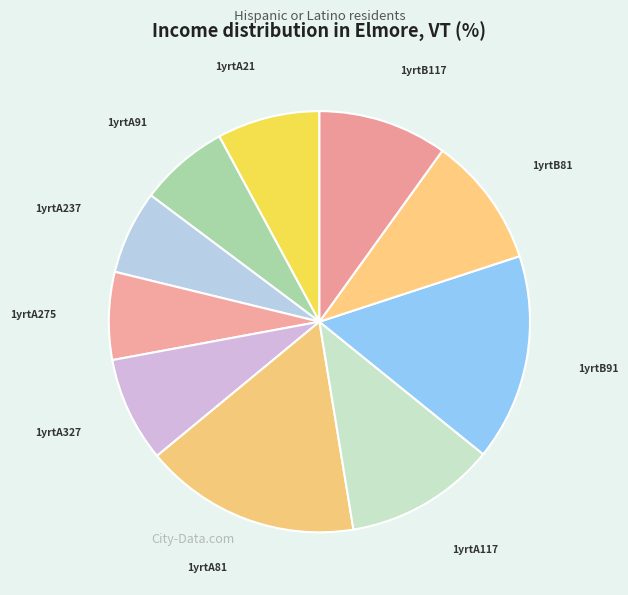

Do 1yrtA327 and 1yrtA117 together represent more than half of the pie?

No